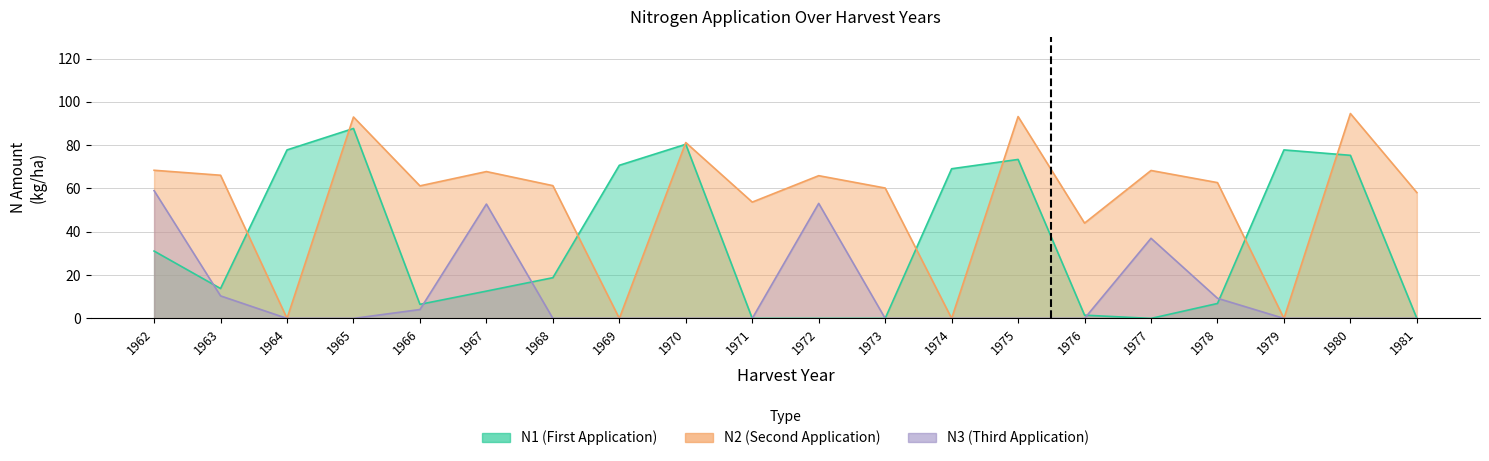

What is the maximum value for N2?

94.6